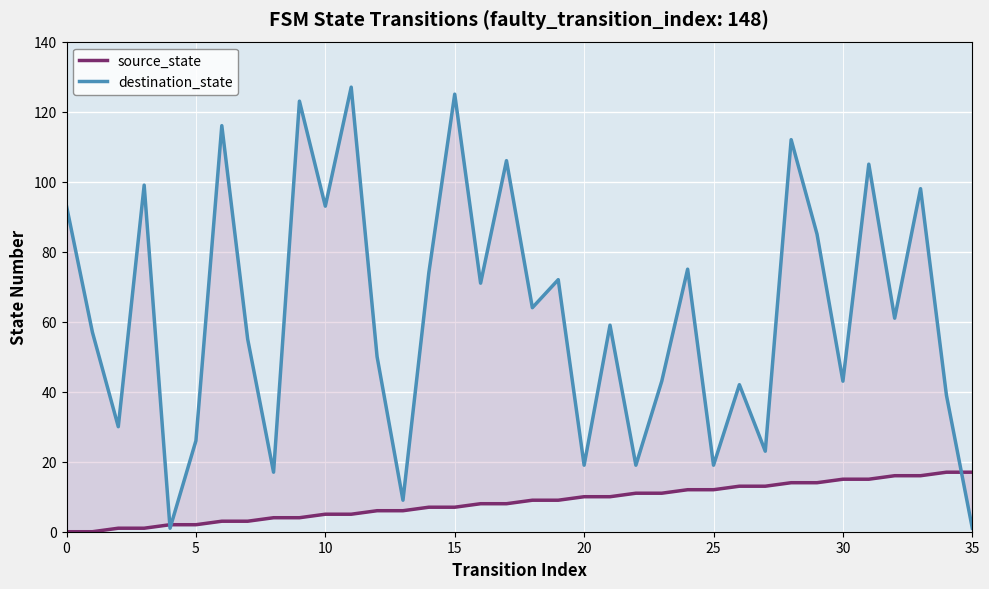

What is the spread (max minus min) of values at 13?

3